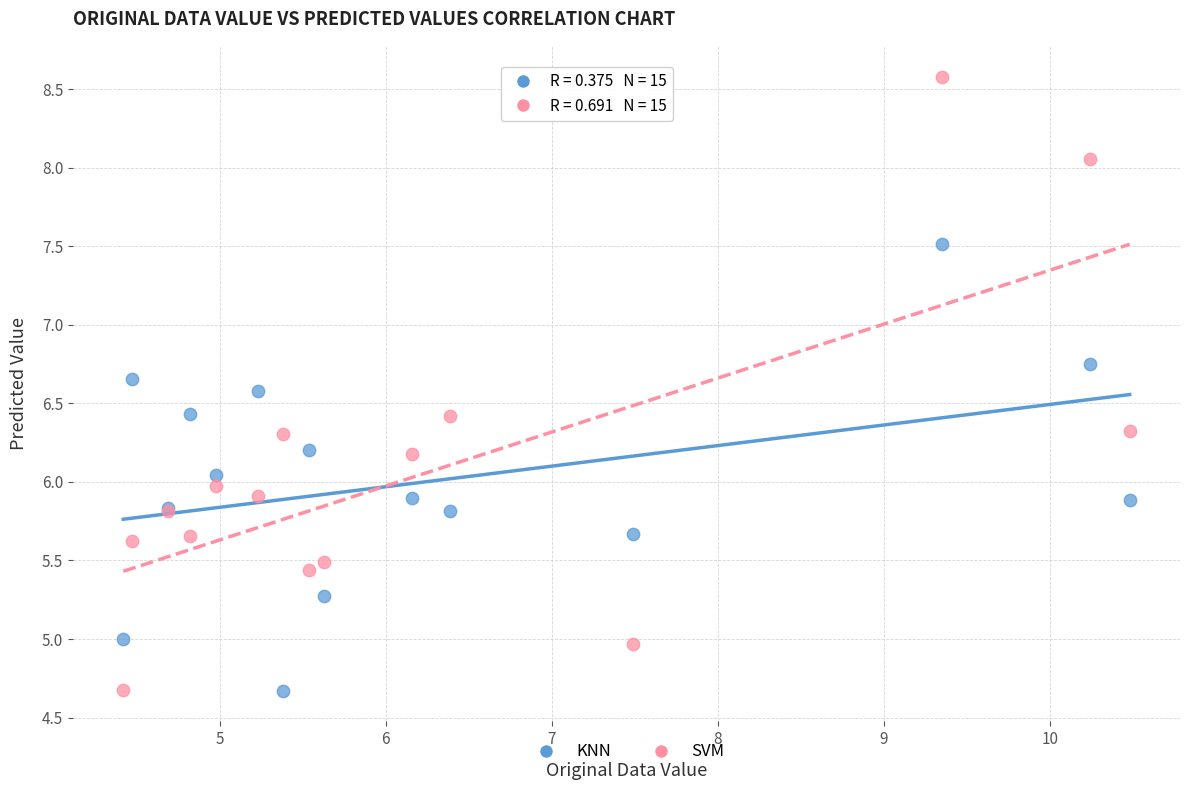

What is the X range (max minus min) for the scatter plot?

6.1